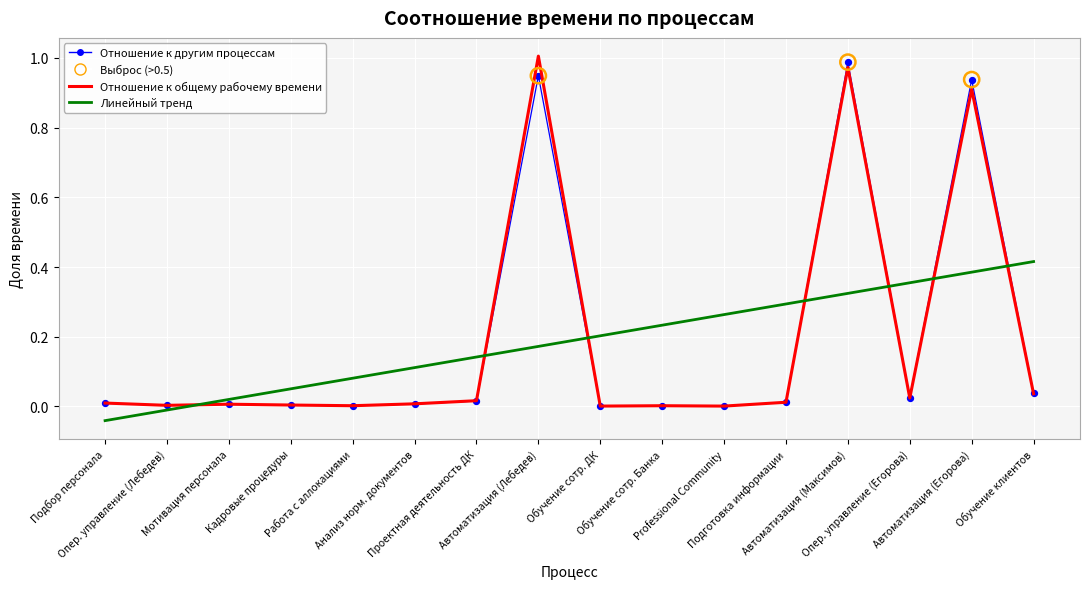

At which category is the sum across all series the highest?

Автоматизация (Максимов)